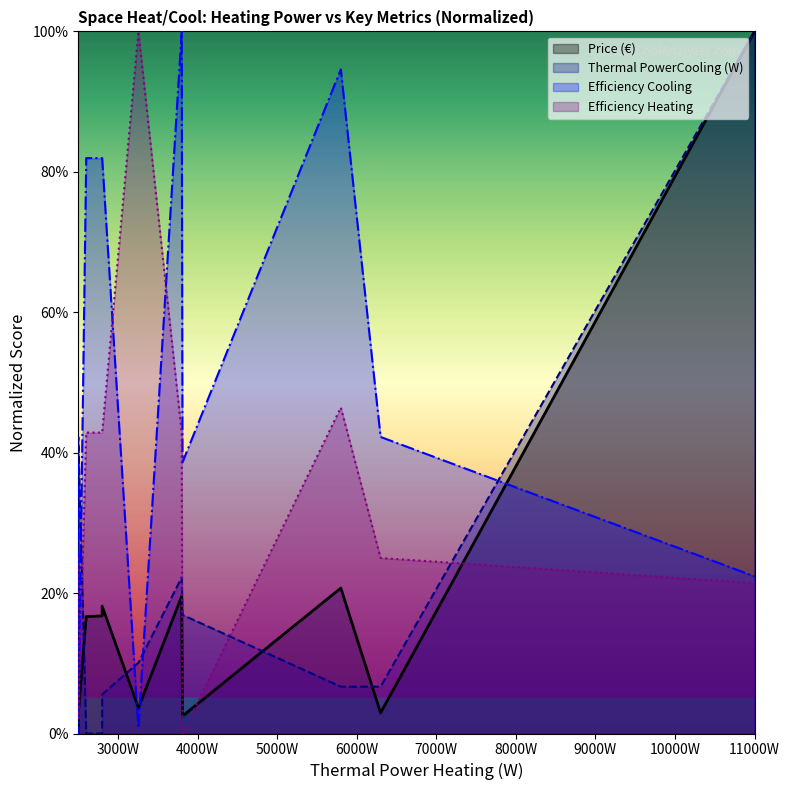

What are all the series names shown in the legend?

Price (€), Thermal PowerCooling (W), Efficiency Cooling, Efficiency Heating